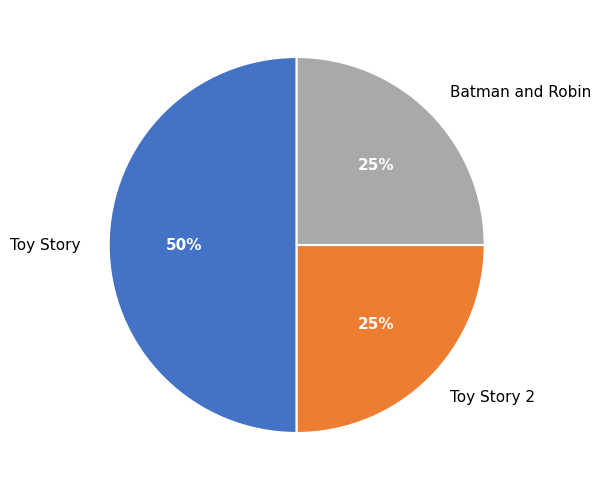

Is Toy Story 2 the majority of the pie?

No